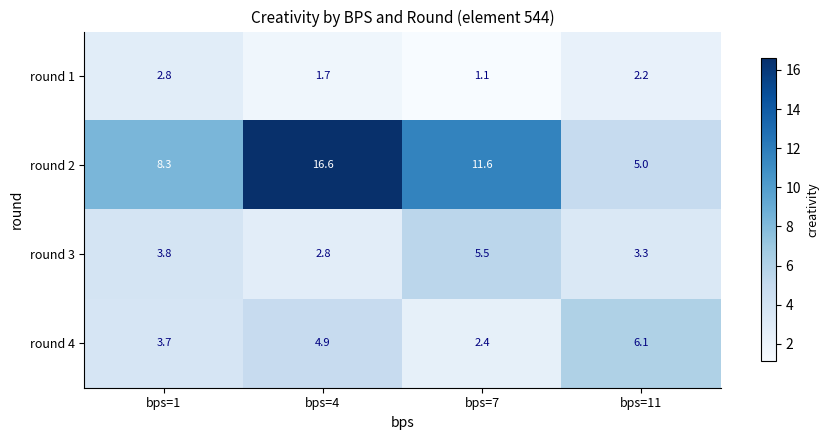

How many data points does each series have?

4